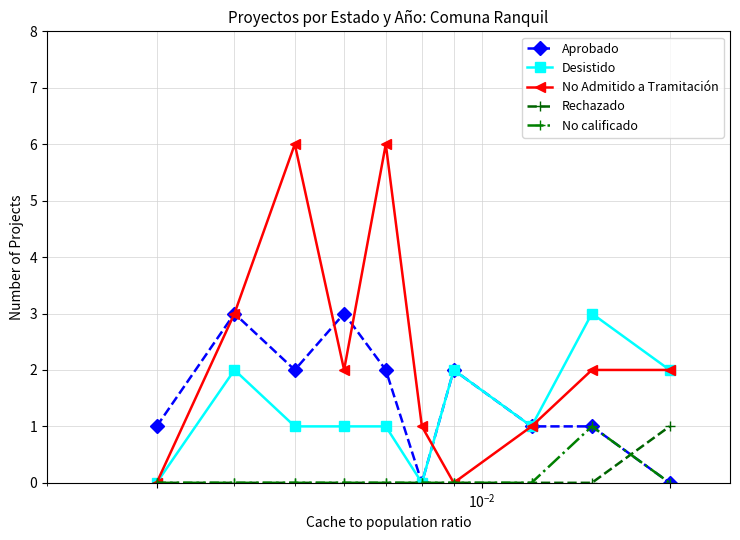

Which series has the largest total across all categories?

No Admitido a Tramitación